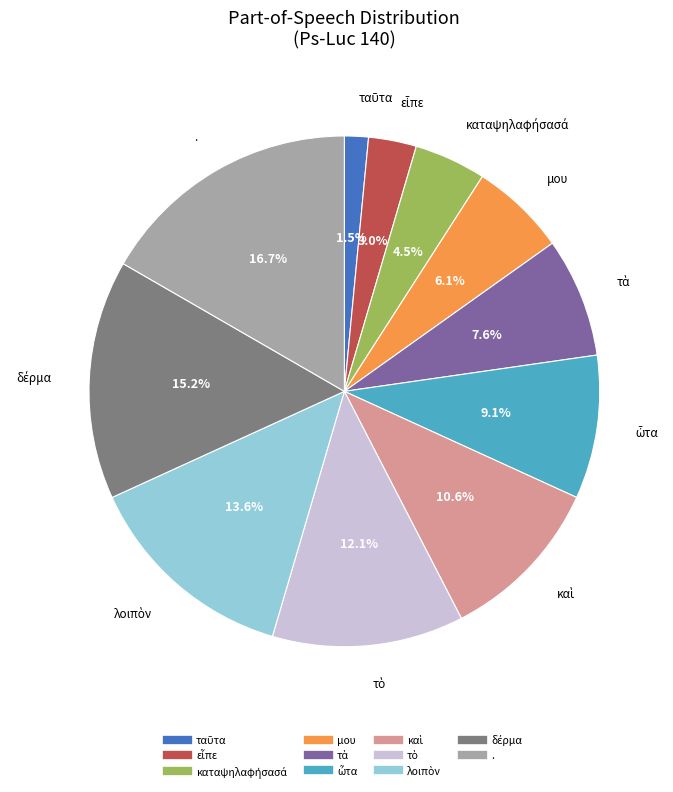

Is there a majority slice in this chart?

No